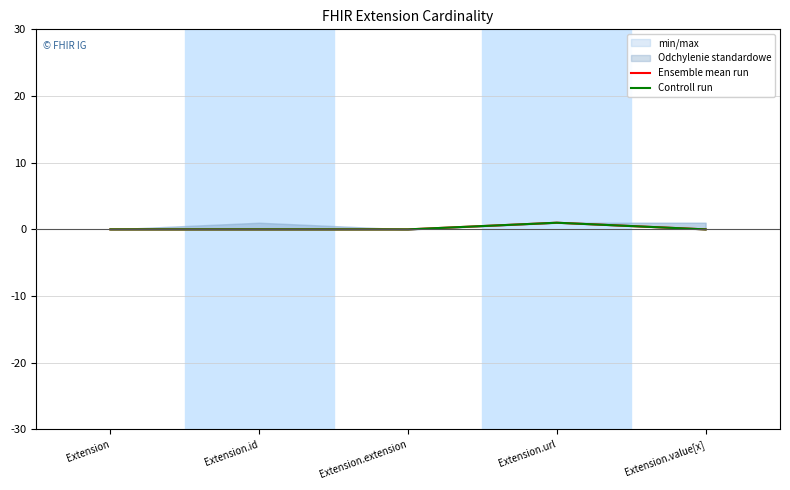

True or false: Controll run and Ensemble mean run cross at least once.

False